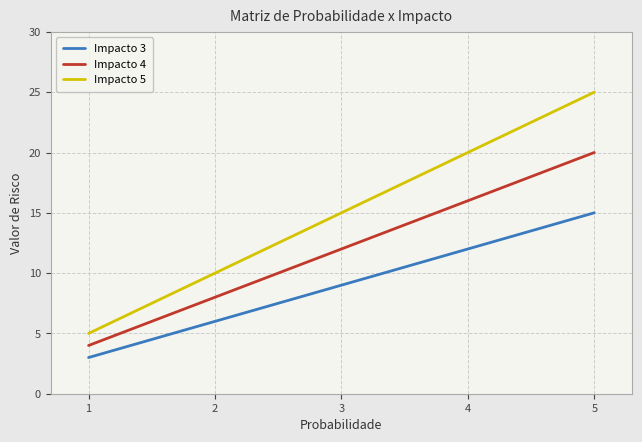

How many lines are shown in the chart?

3